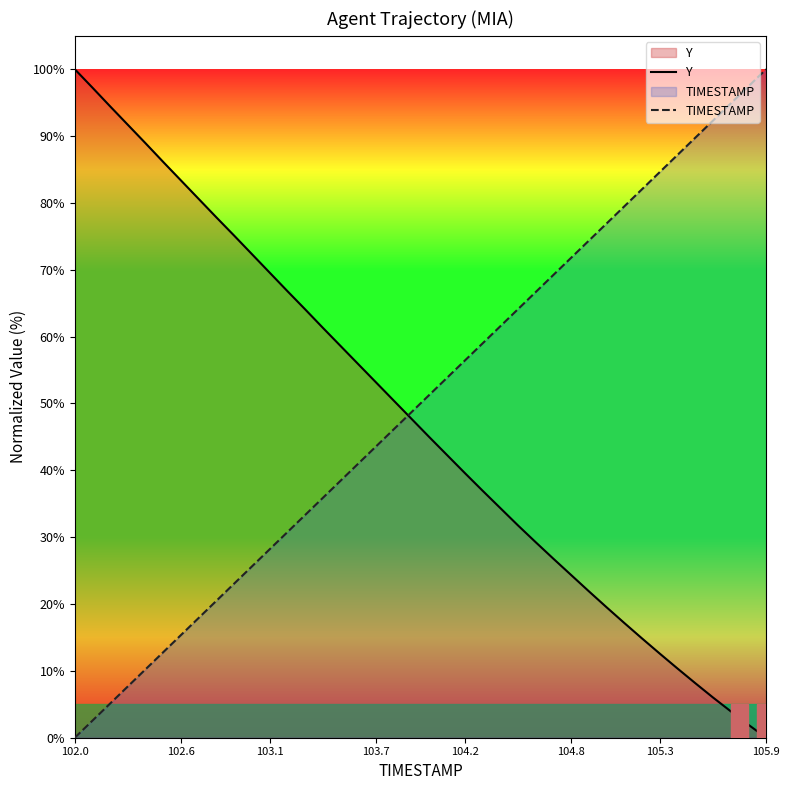

What is the maximum value shown in the chart?

100.0